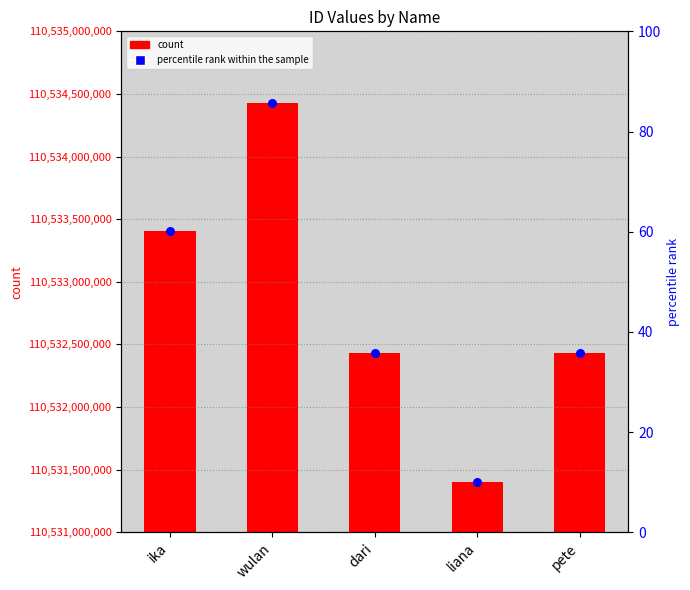

Which series has the largest Y range (max minus min)?

col_0